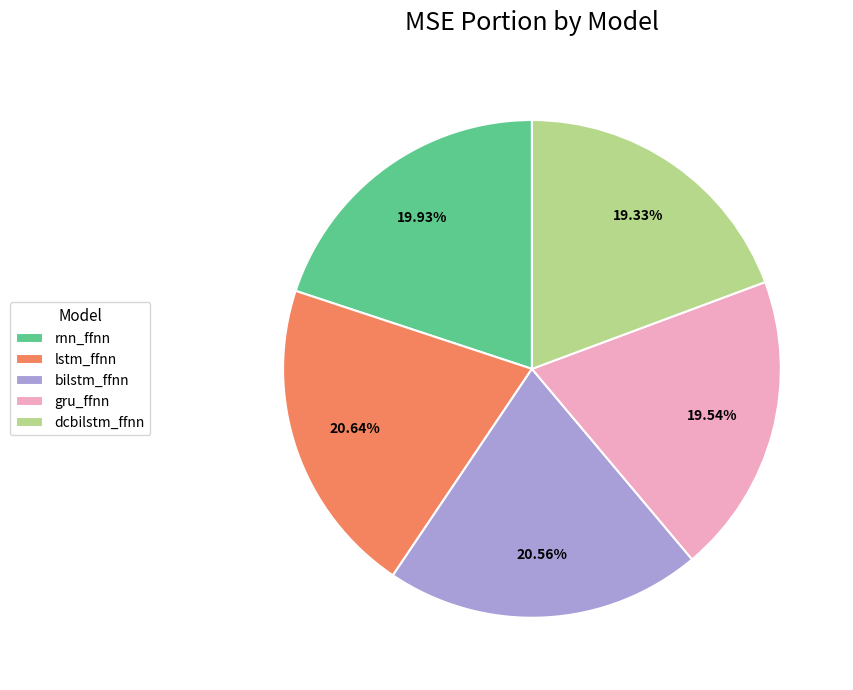

How many segments does this pie chart have?

5